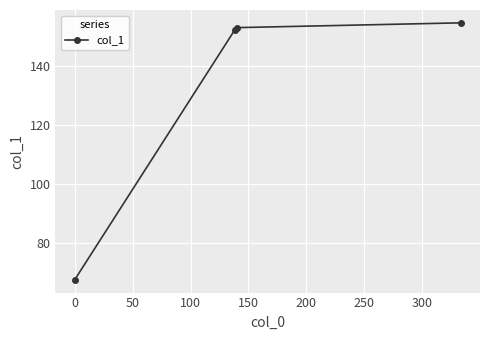

How many values are below 153?

2